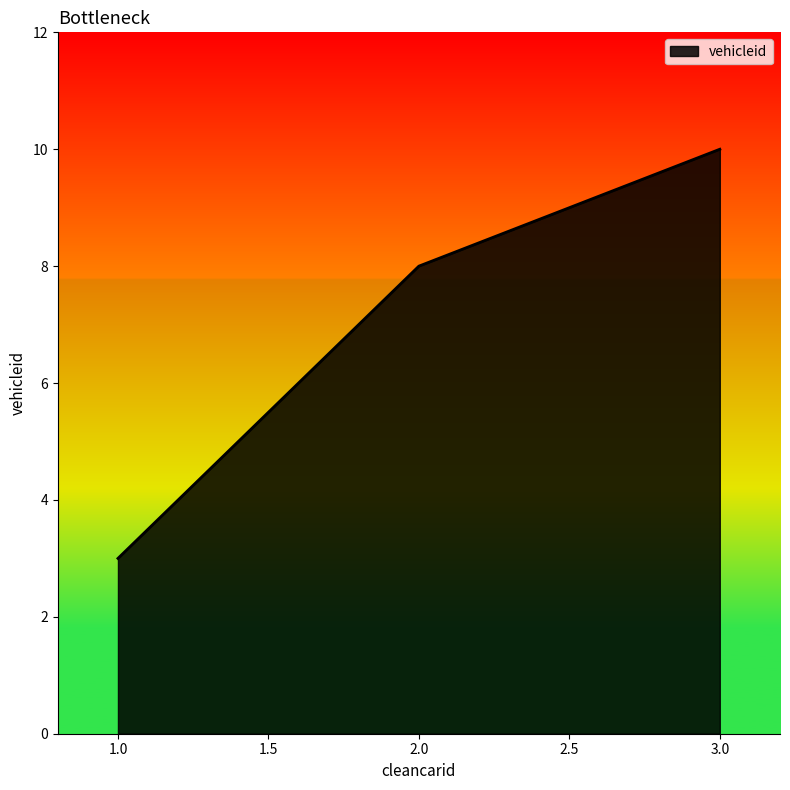

The value at 1.0 is 5. True or false?

False